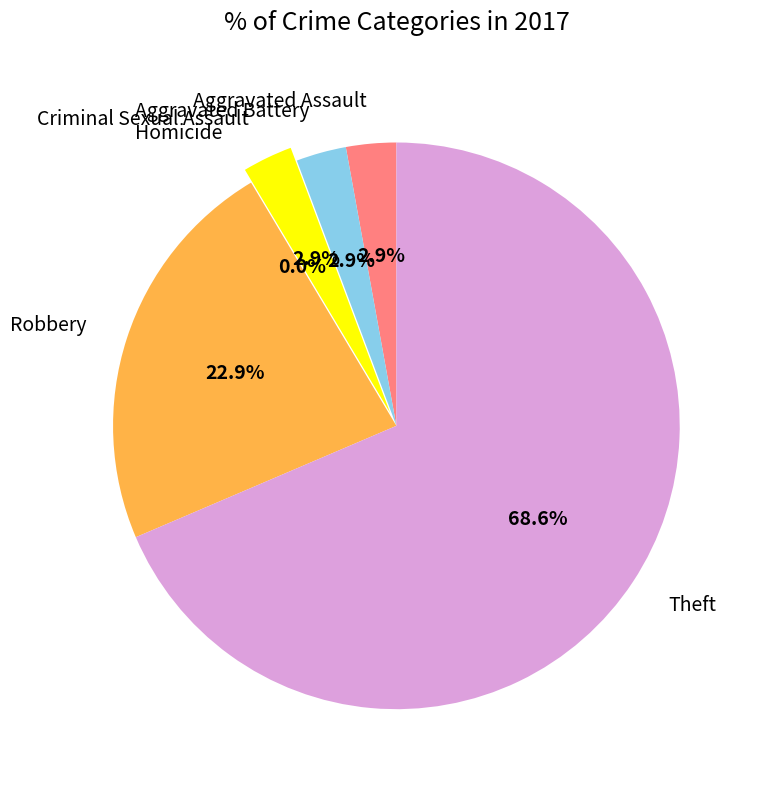

To the nearest percent, what percentage of the pie is Robbery?

23%